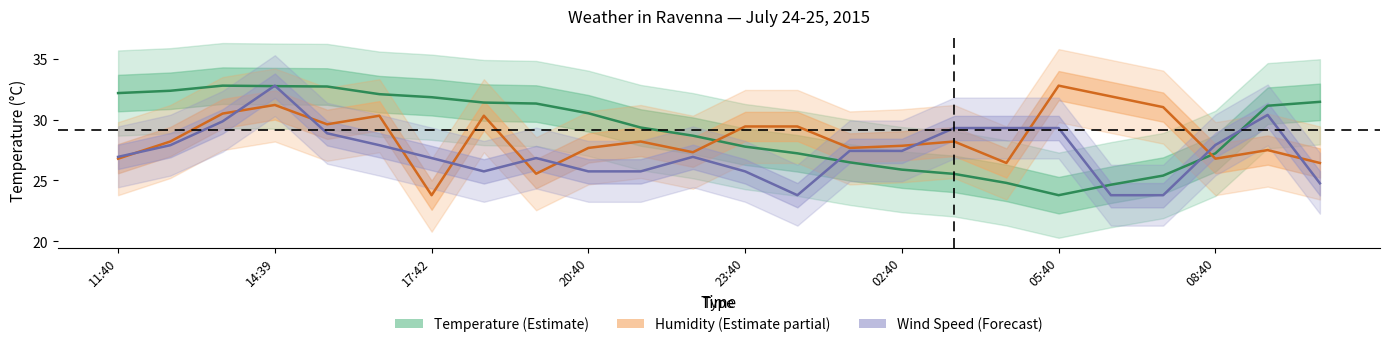

Between 04:40 and 21:40, which is larger?

21:40